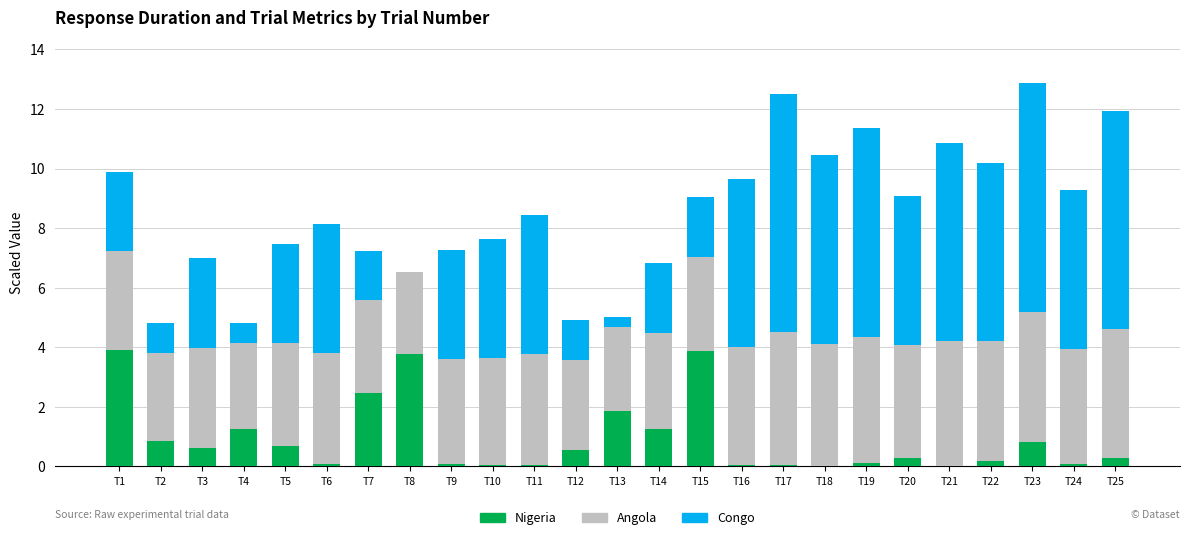

The Nigeria series shows 2.0 at T14. True or false?

False